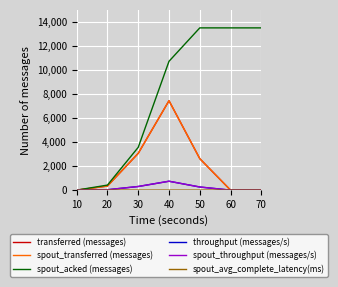

Which has a higher value, 70 or 40?

40